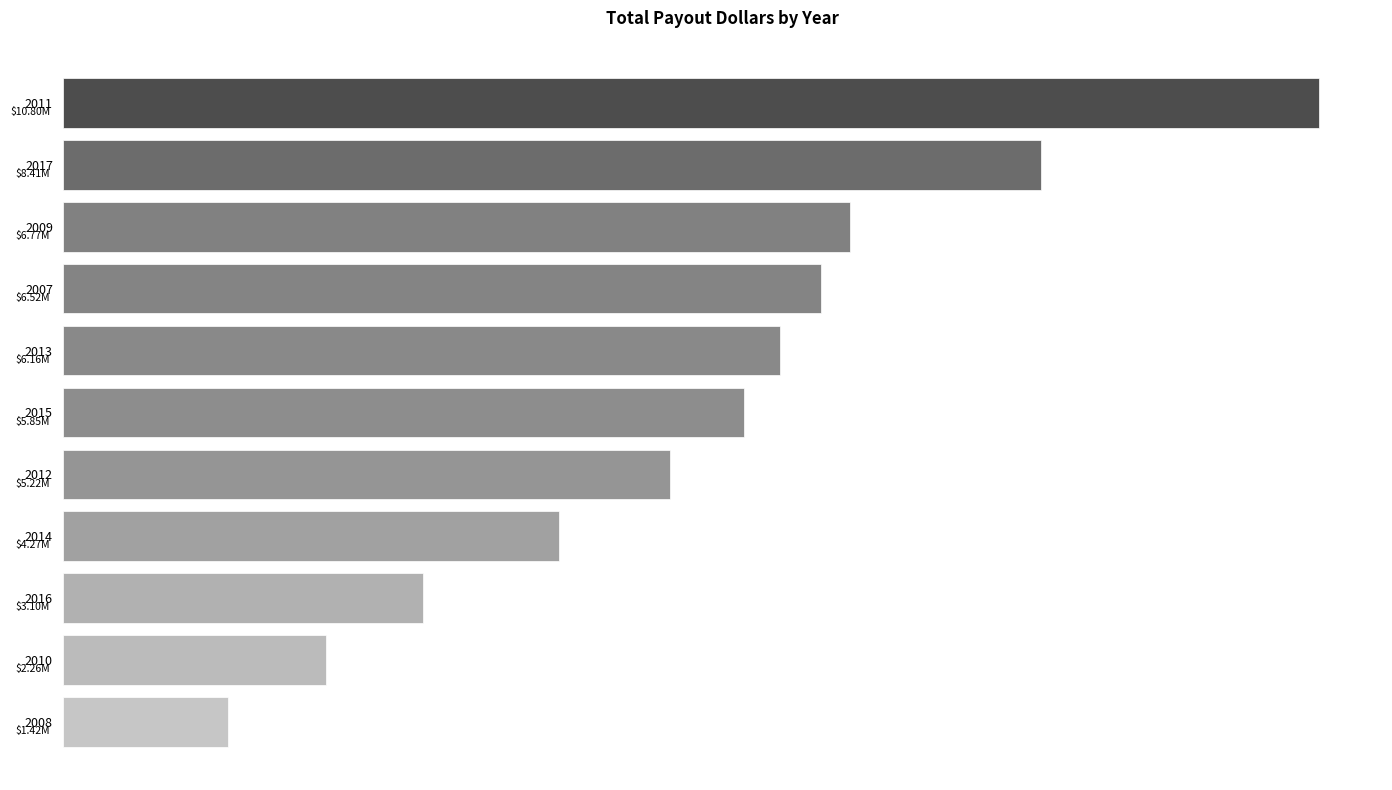

Are the bars horizontal?

Yes